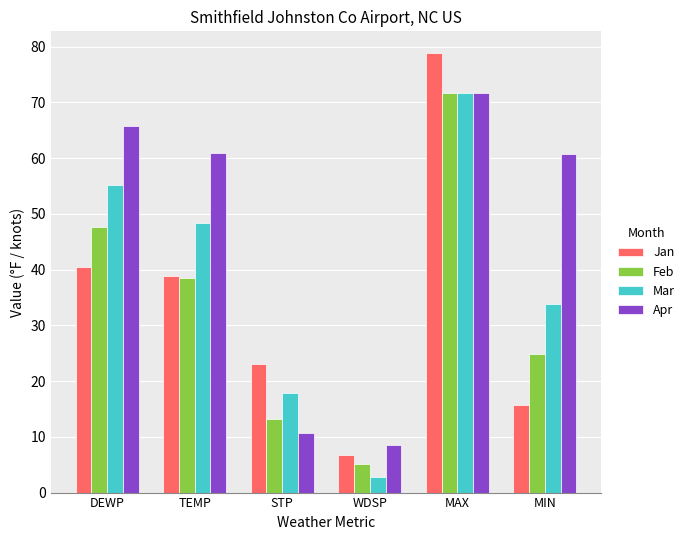

What is the value of the Apr bar at the 4th from the left?

8.6